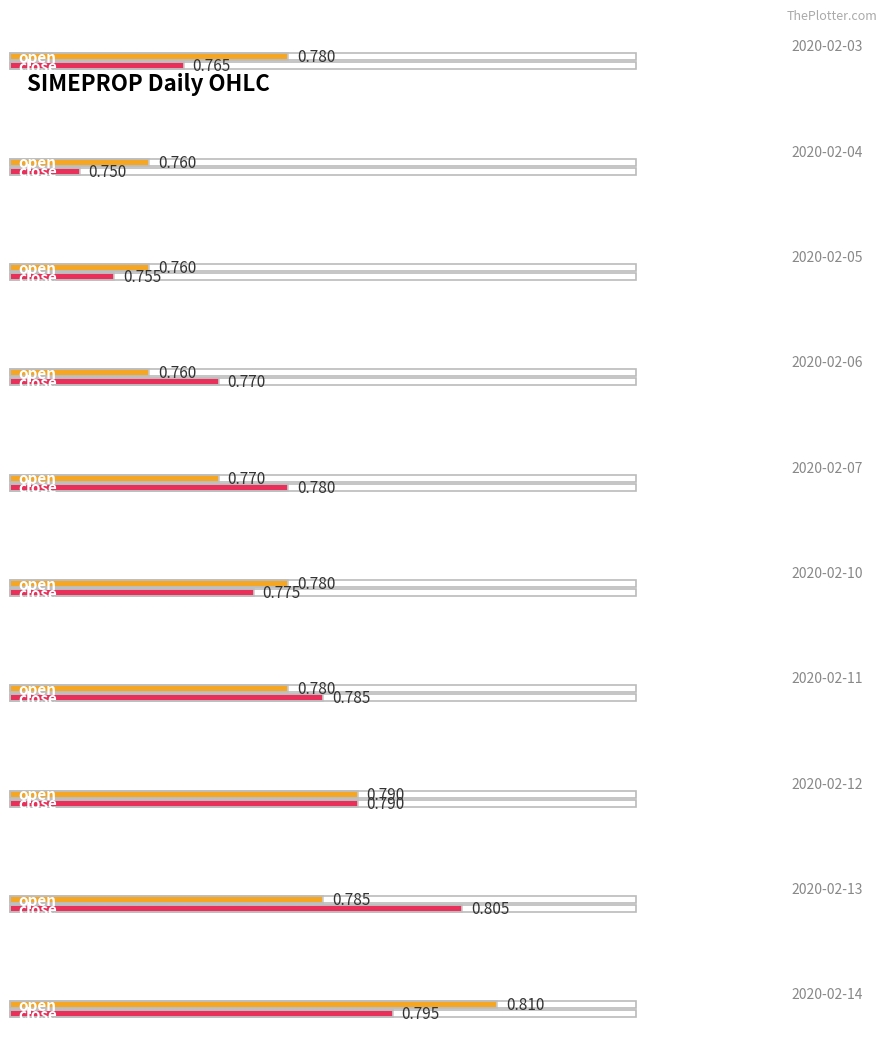

True or false: open has a value of 0.8 at 2020-02-05.

True